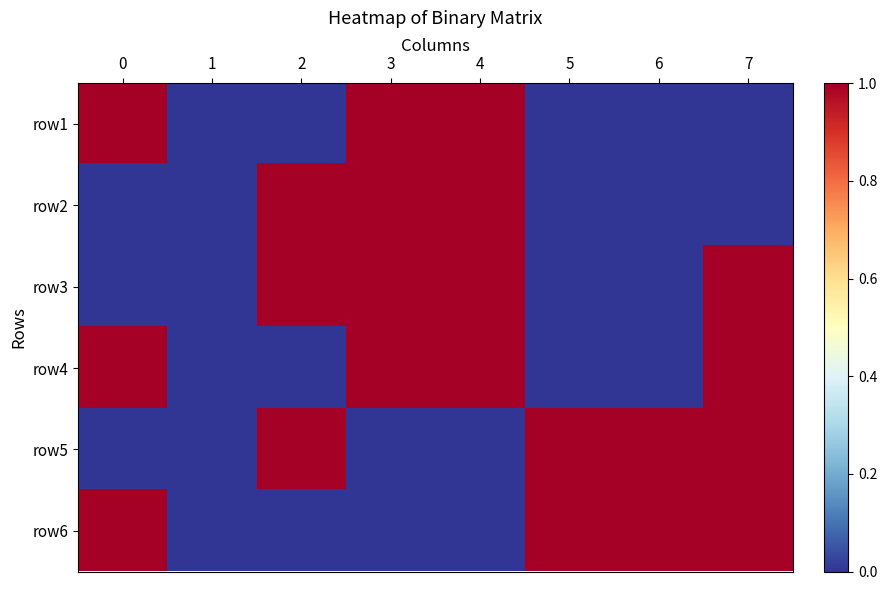

Reading left to right, extract all data points from this chart.

row1: 0=1	1=0	2=0	3=1	4=1	5=0	6=0	7=0
row2: 0=0	1=0	2=1	3=1	4=1	5=0	6=0	7=0
row3: 0=0	1=0	2=1	3=1	4=1	5=0	6=0	7=1
row4: 0=1	1=0	2=0	3=1	4=1	5=0	6=0	7=1
row5: 0=0	1=0	2=1	3=0	4=0	5=1	6=1	7=1
row6: 0=1	1=0	2=0	3=0	4=0	5=1	6=1	7=1